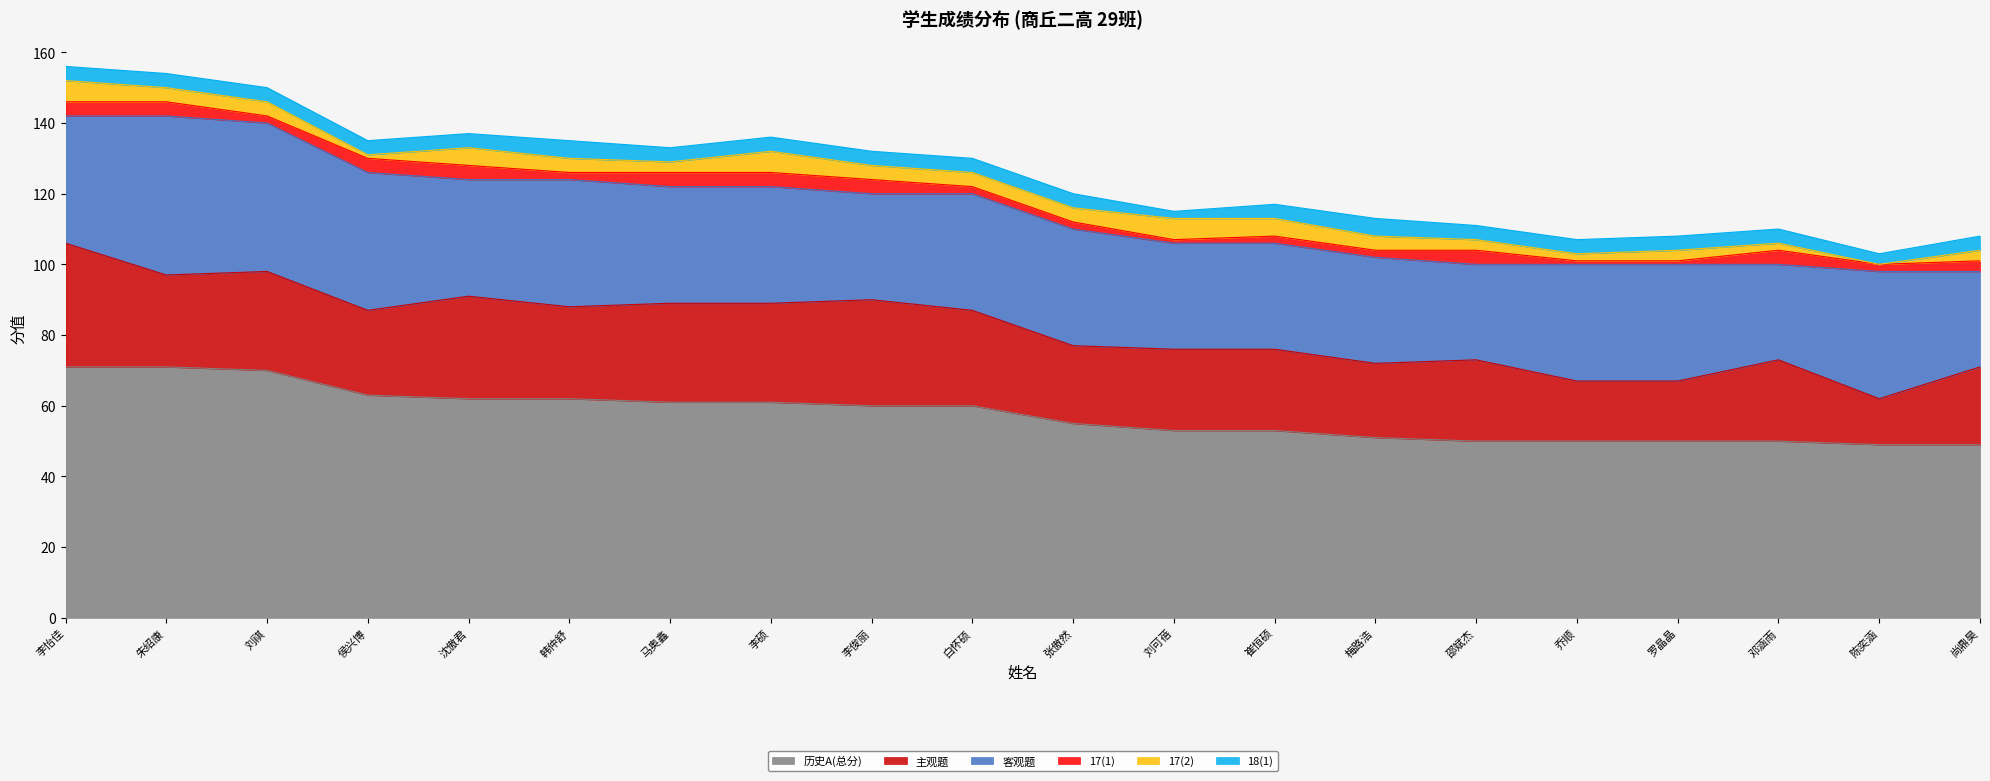

Rank the categories by 18(1) value from lowest to highest.

刘可蓓, 陈奕涵, 李怡佳, 朱绍康, 刘祺, 侯兴博, 沈傲君, 马奥鑫, 李硕, 李俊丽, 白怀硕, 张傲然, 崔恒硕, 邵斌杰, 乔顺, 罗晶晶, 邓涵雨, 尚鼎昊, 韩仲舒, 梅路浩